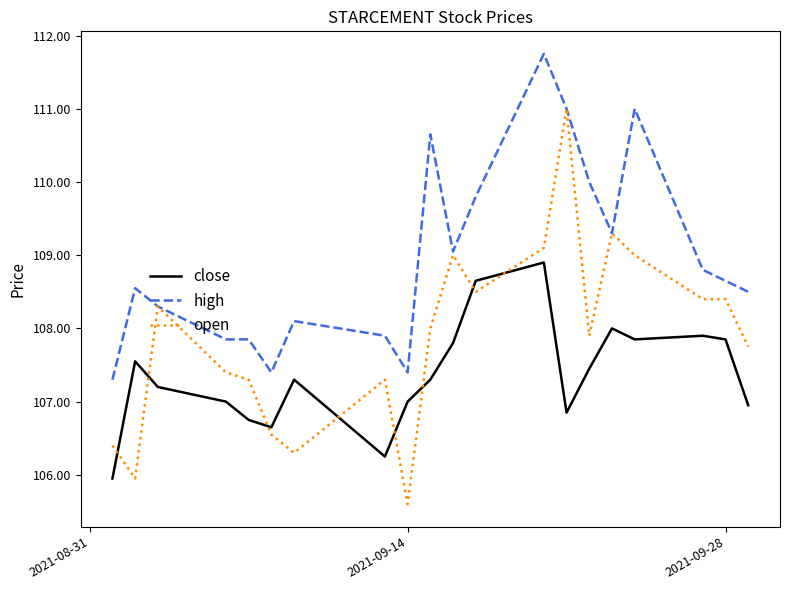

Rank the series by their average value, from highest to lowest.

high, open, close